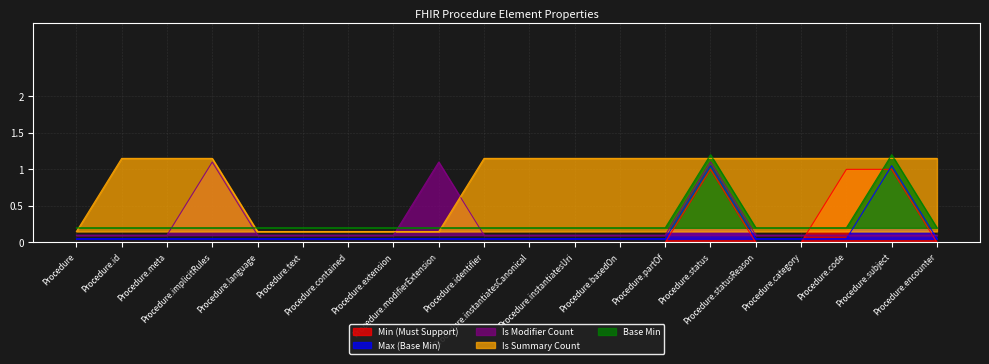

How many Base Min values are between 0 and 1?

18